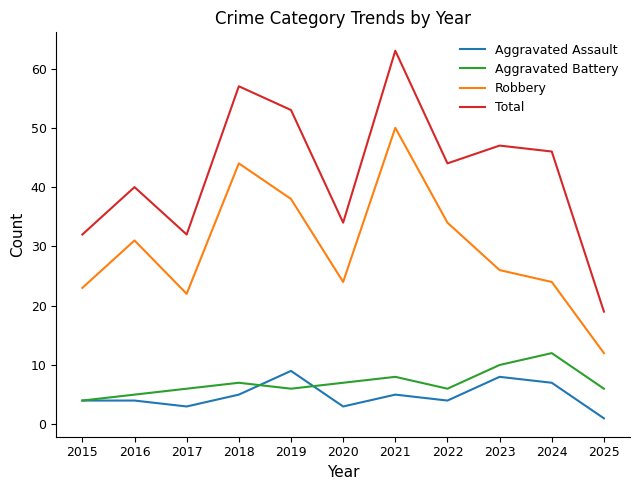

Where is the first local minimum for Robbery?

2017